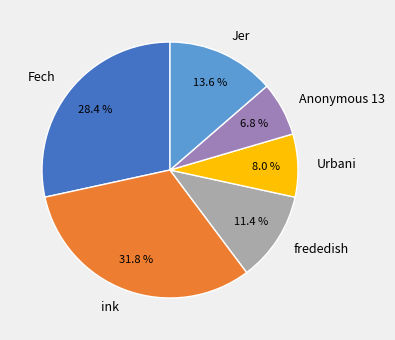

Which slice is the largest?

ink